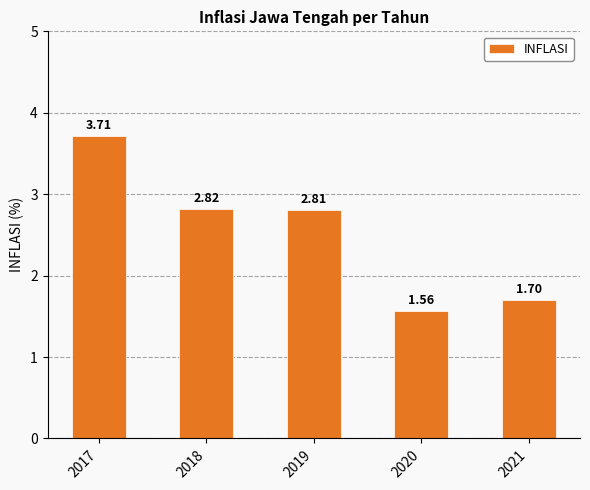

Between 2020 and 2019, which is larger?

2019